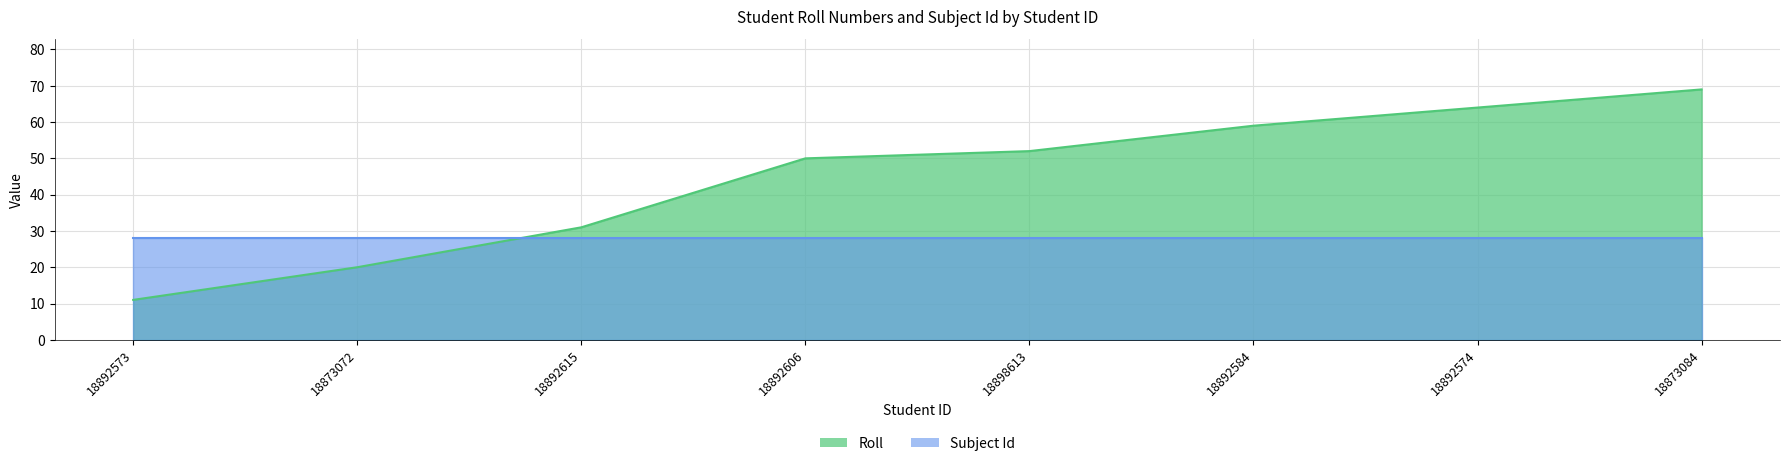

Reading right to left, extract all data points from this chart.

69	64	59	52	50	31	20	11